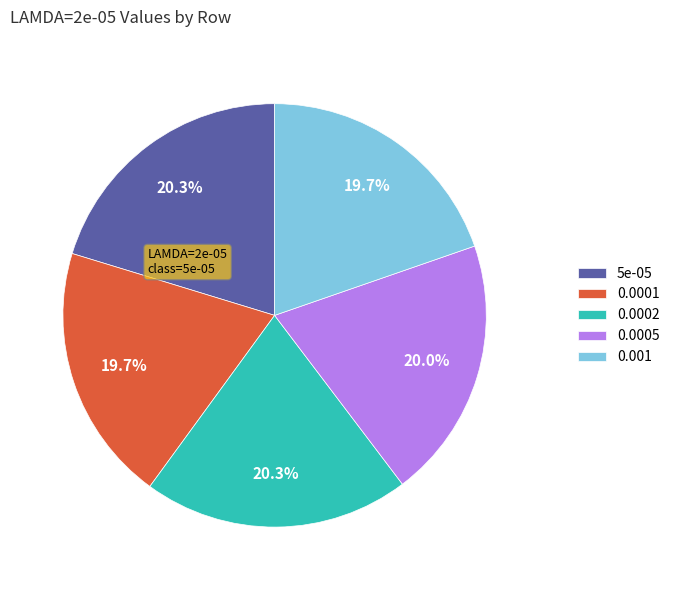

How many slices are in this pie chart?

5